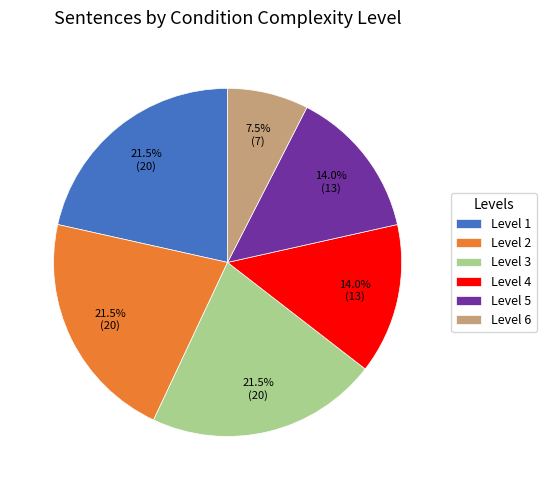

Approximately how many times larger is the value at Level 4 compared to Level 1?

0.7